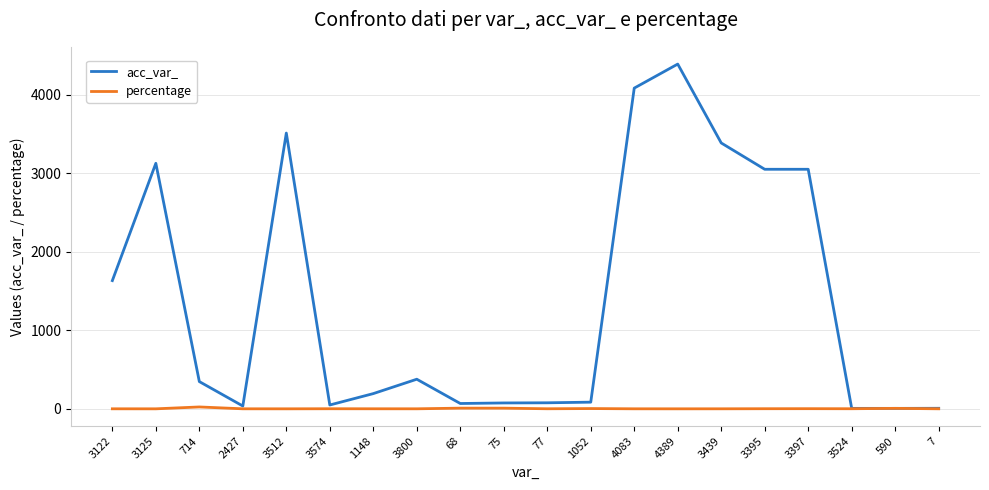

Which category has the highest value in the acc_var_ series?

4389